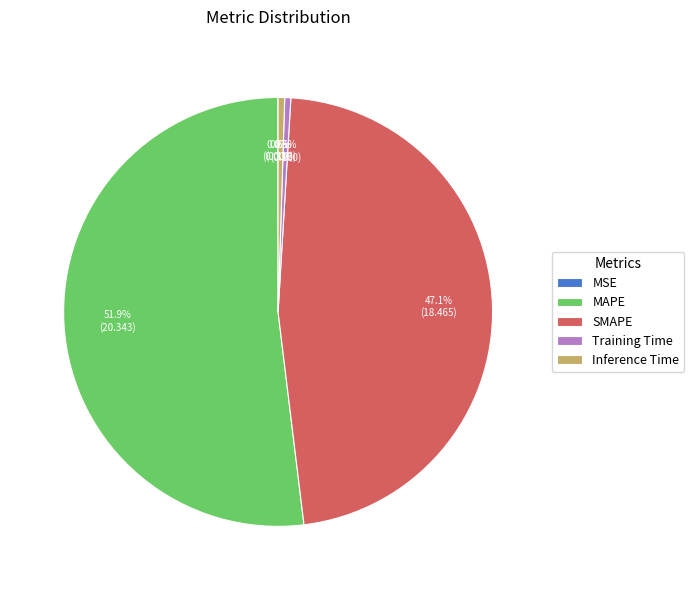

What portion of the pie excludes Inference Time?

99.5%